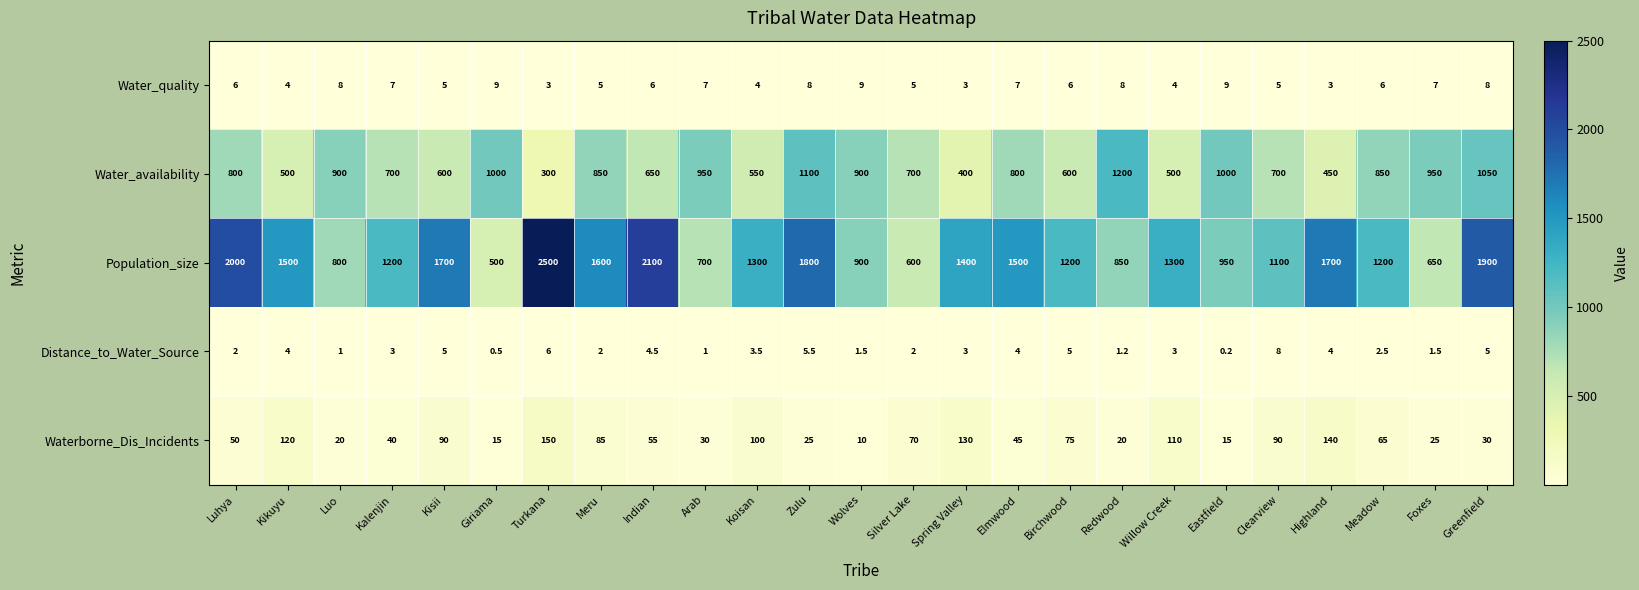

Which series changed the most between Kalenjin and Eastfield?

Water_availability